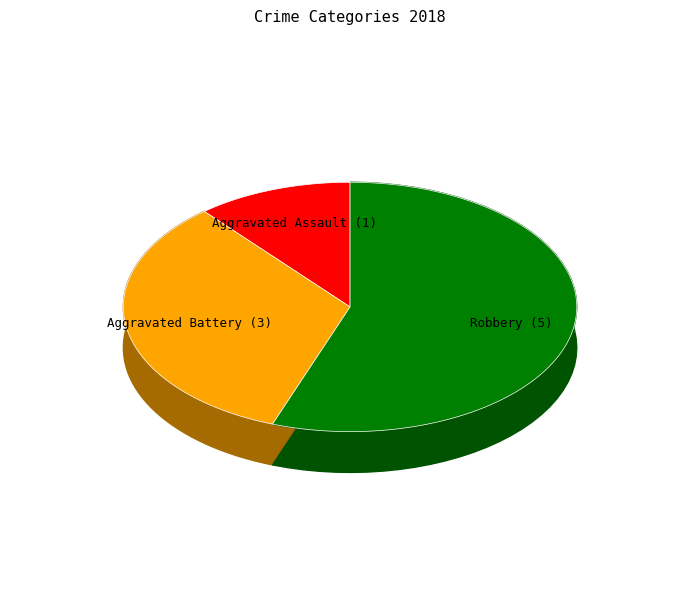

To the nearest percent, what is the difference between the Aggravated Assault and Aggravated Battery slice percentages?

22%